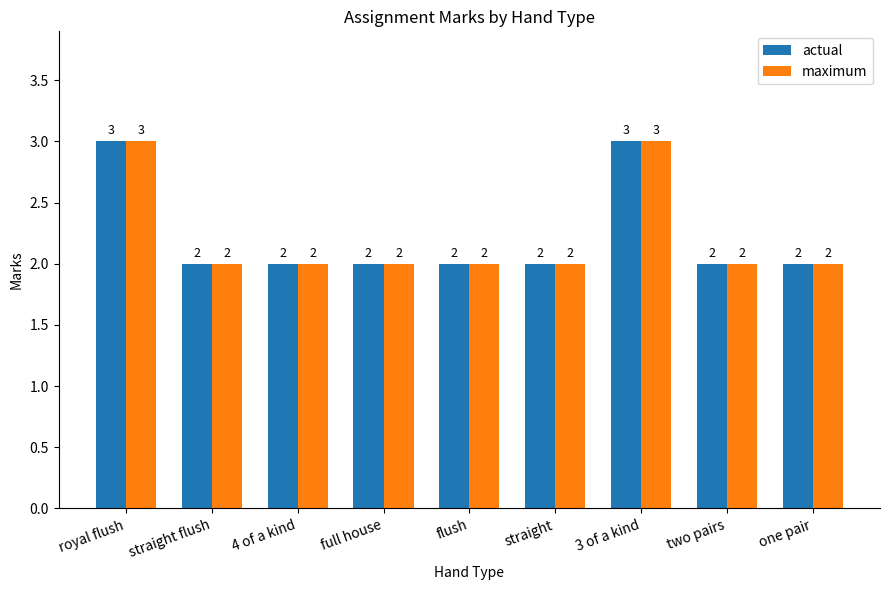

What is the minimum value for actual?

2